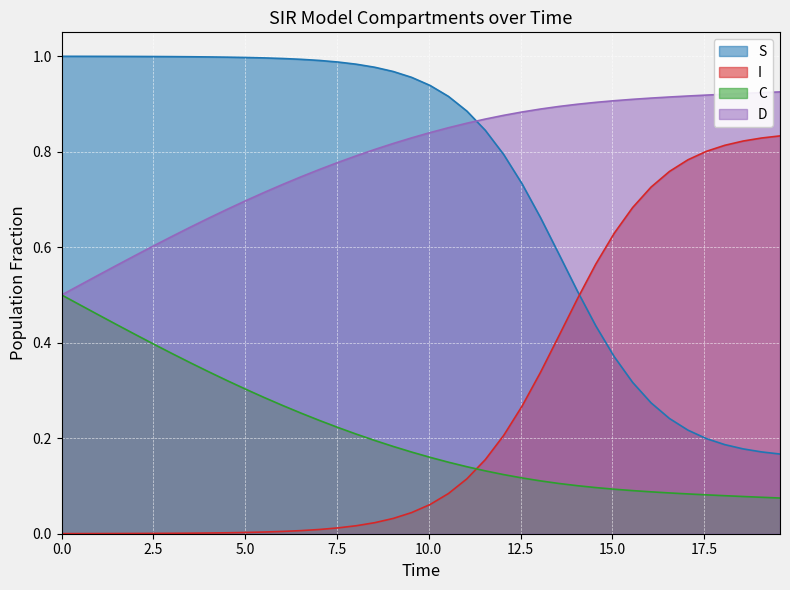

List the series in order of their peak value, lowest first.

C, I, D, S